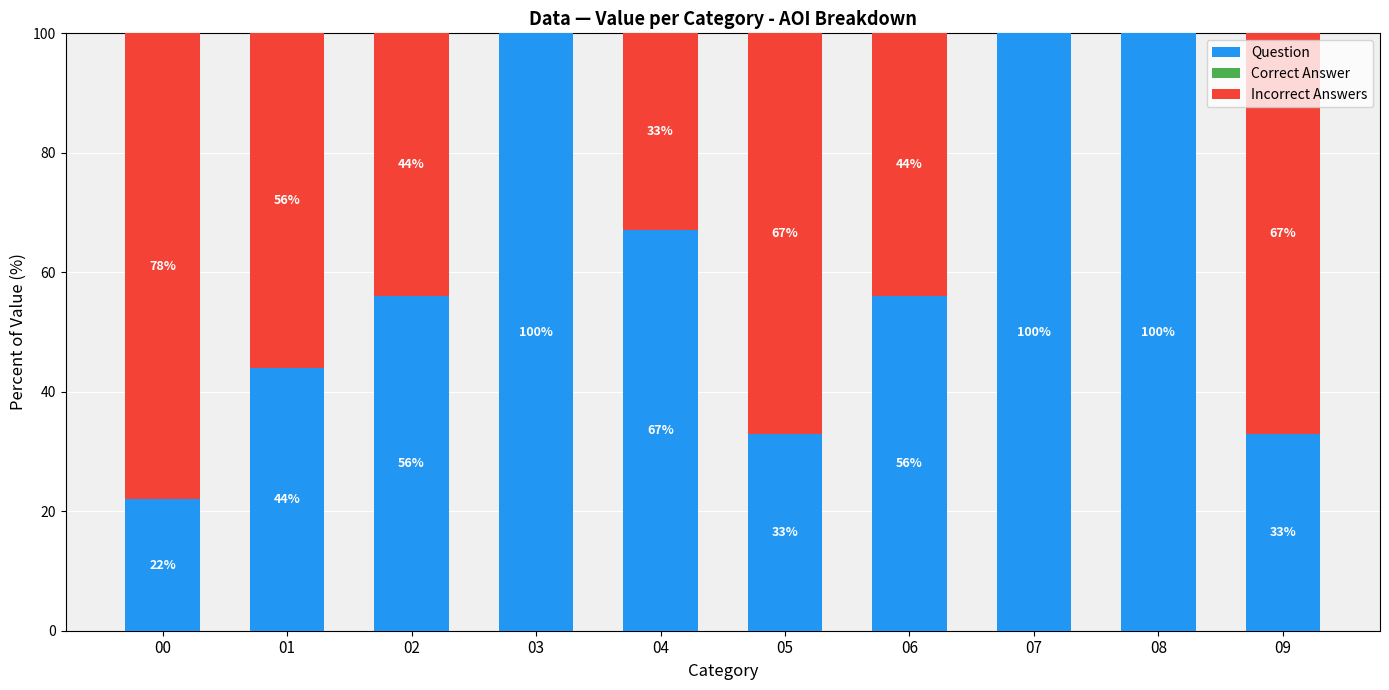

Reading left to right, transcribe the values for Question.

00=22	01=44	02=56	03=100	04=67	05=33	06=56	07=100	08=100	09=33